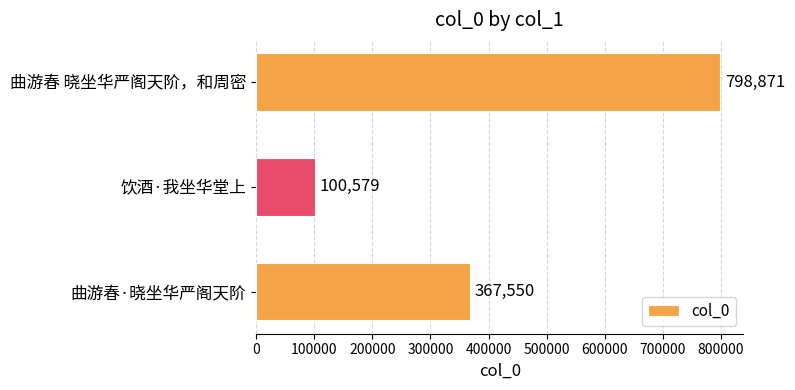

Approximately how many times larger is the value at 曲游春·晓坐华严阁天阶 compared to 曲游春 晓坐华严阁天阶，和周密?

0.5